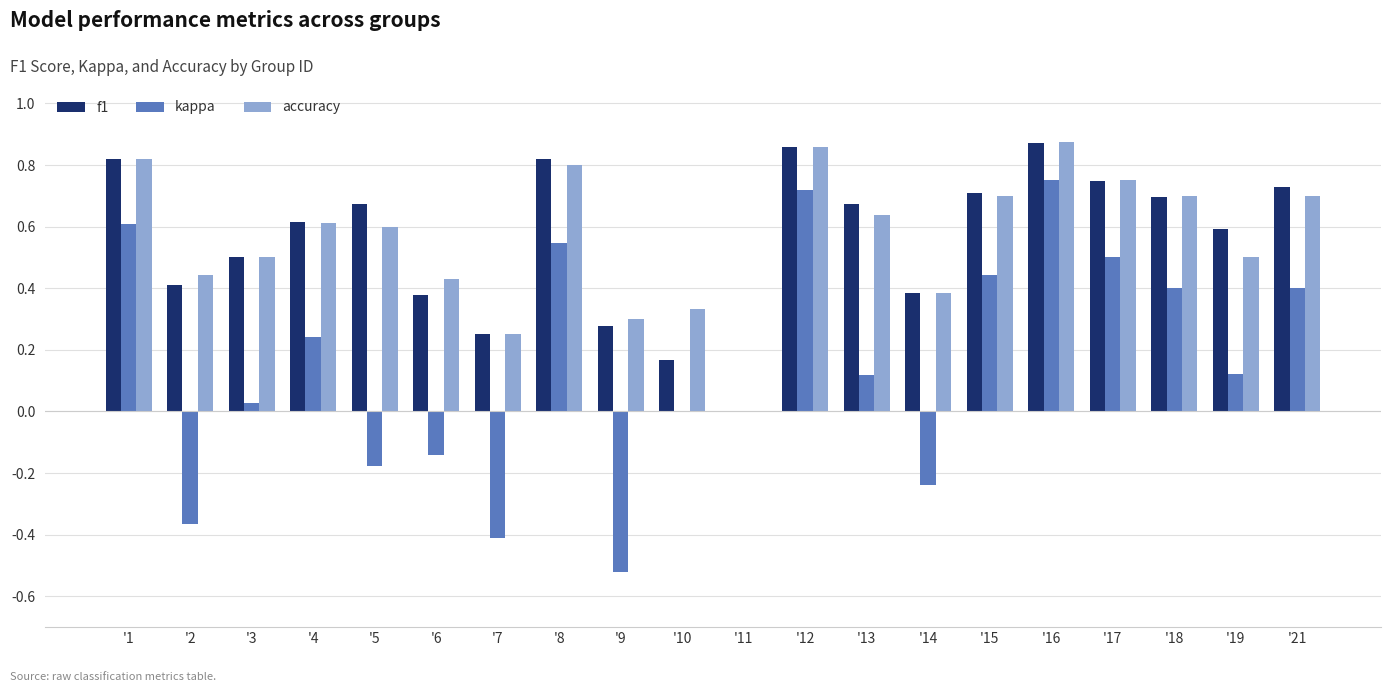

How many groups of bars are there?

20